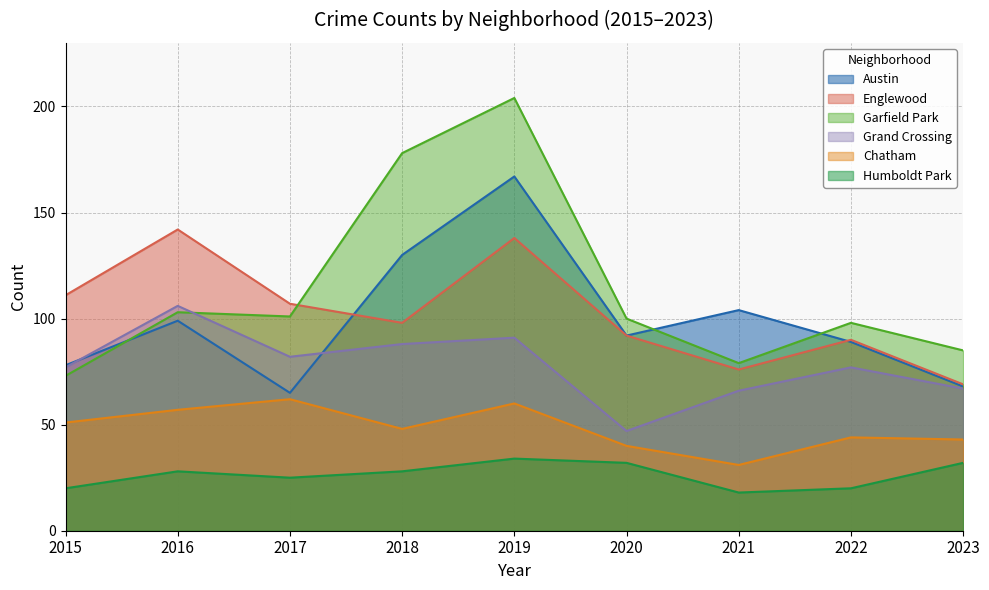

What is the difference between the Englewood values at 2022 and 2020?

2